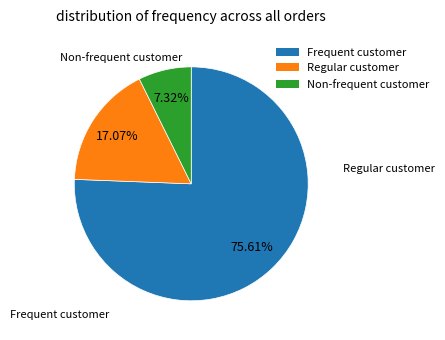

Which slice is the smallest?

Non-frequent customer